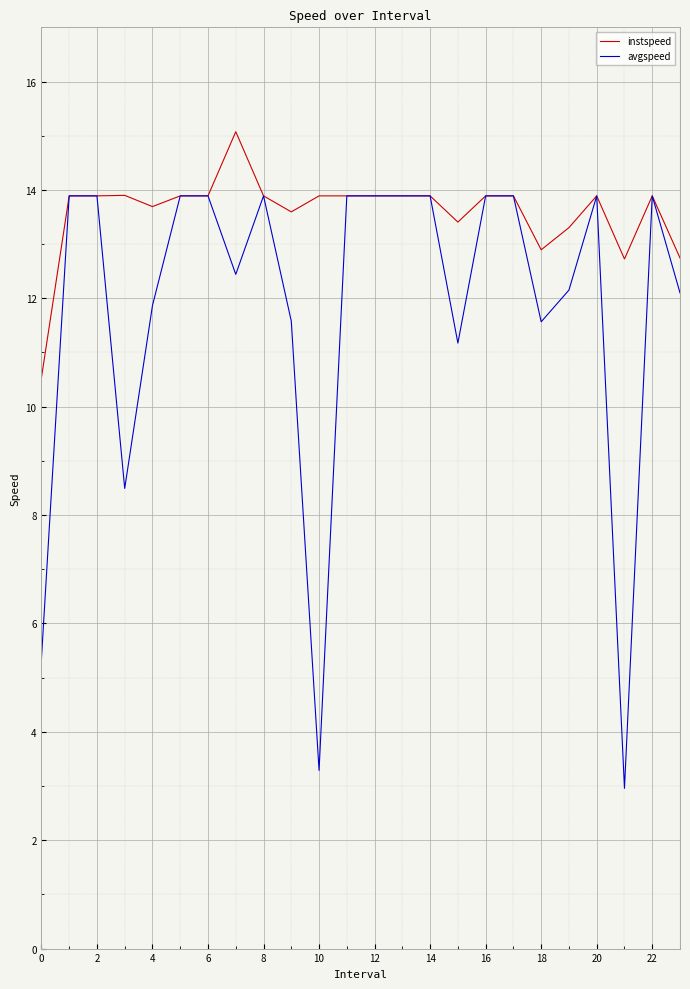

Which series has the largest total across all categories?

instspeed